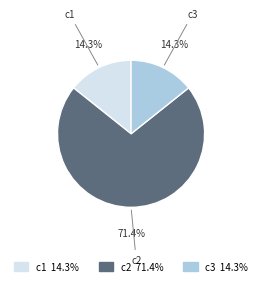

What is the ratio of the value at c1 to the value at c3?

1.0